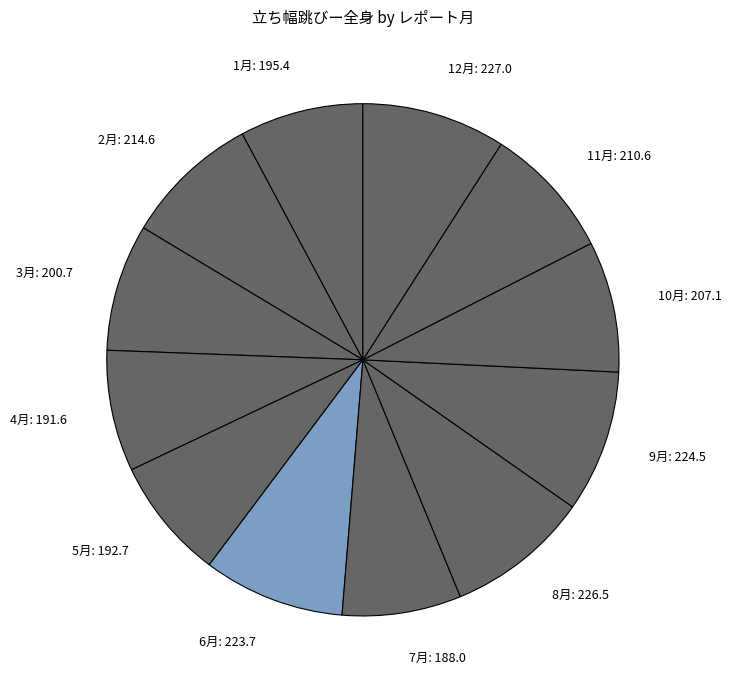

What is the ratio of the value at 8月 to the value at 3月?

1.1